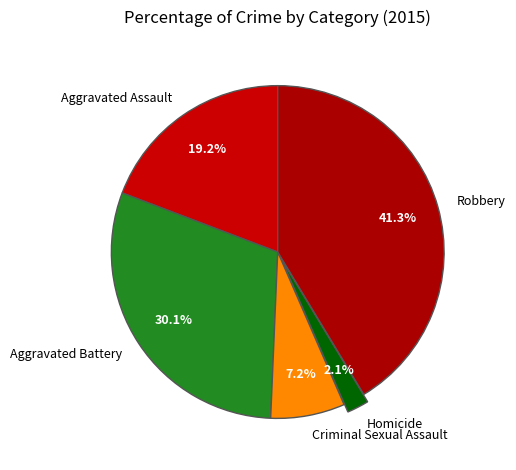

Rank the categories by value from highest to lowest.

Robbery, Aggravated Battery, Aggravated Assault, Criminal Sexual Assault, Homicide